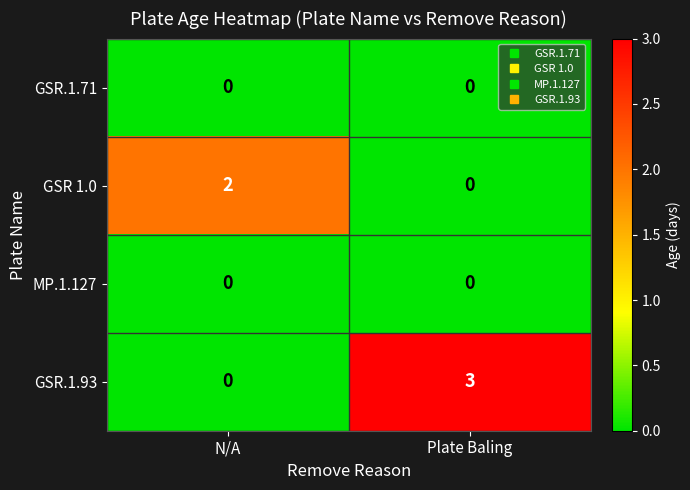

The value of GSR 1.0 at Plate Baling is 0. True or false?

True